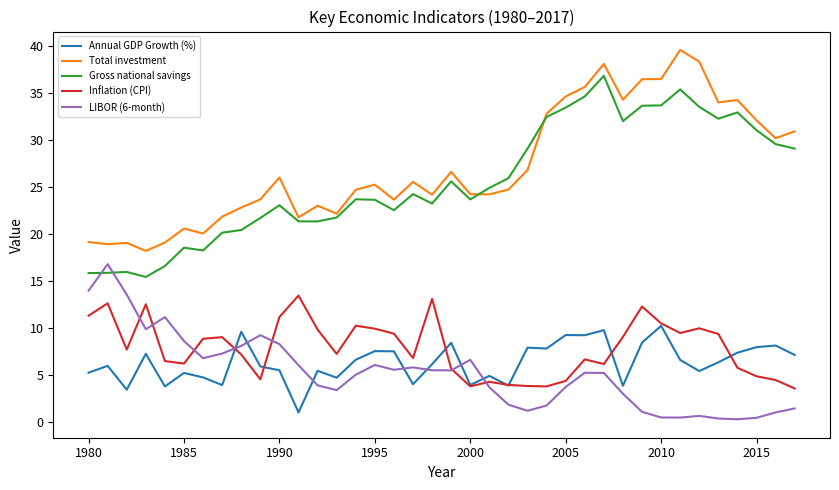

True or false: Total investment and Annual GDP Growth (%) intersect in this chart.

False